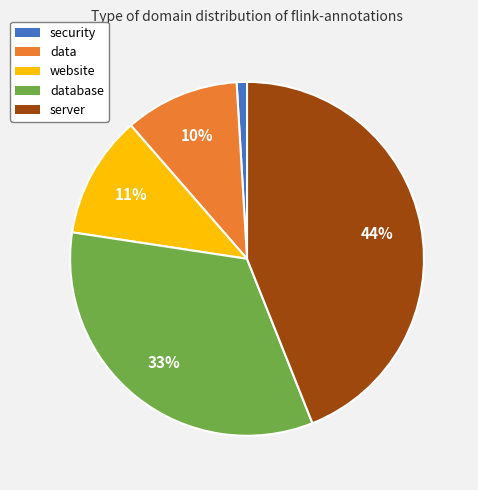

Which category has the biggest portion of the pie?

server